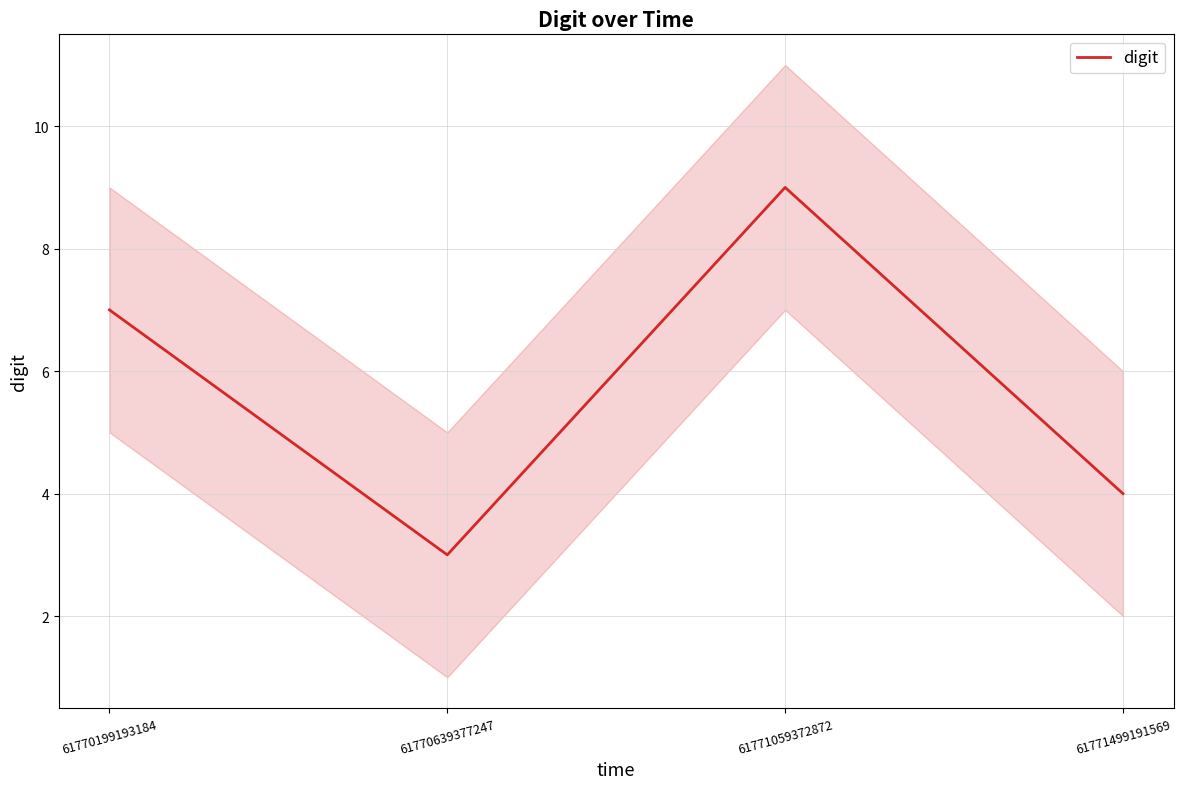

What is the difference between the second highest and minimum values?

4